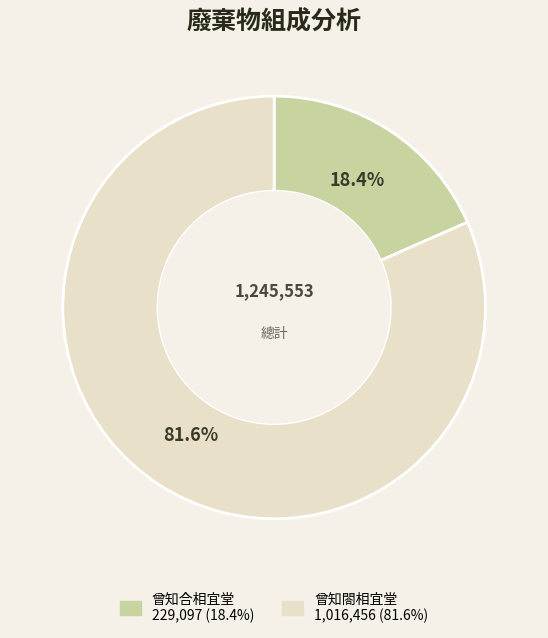

Is it true that 曾知閤相宜堂 is 82% of the pie?

True